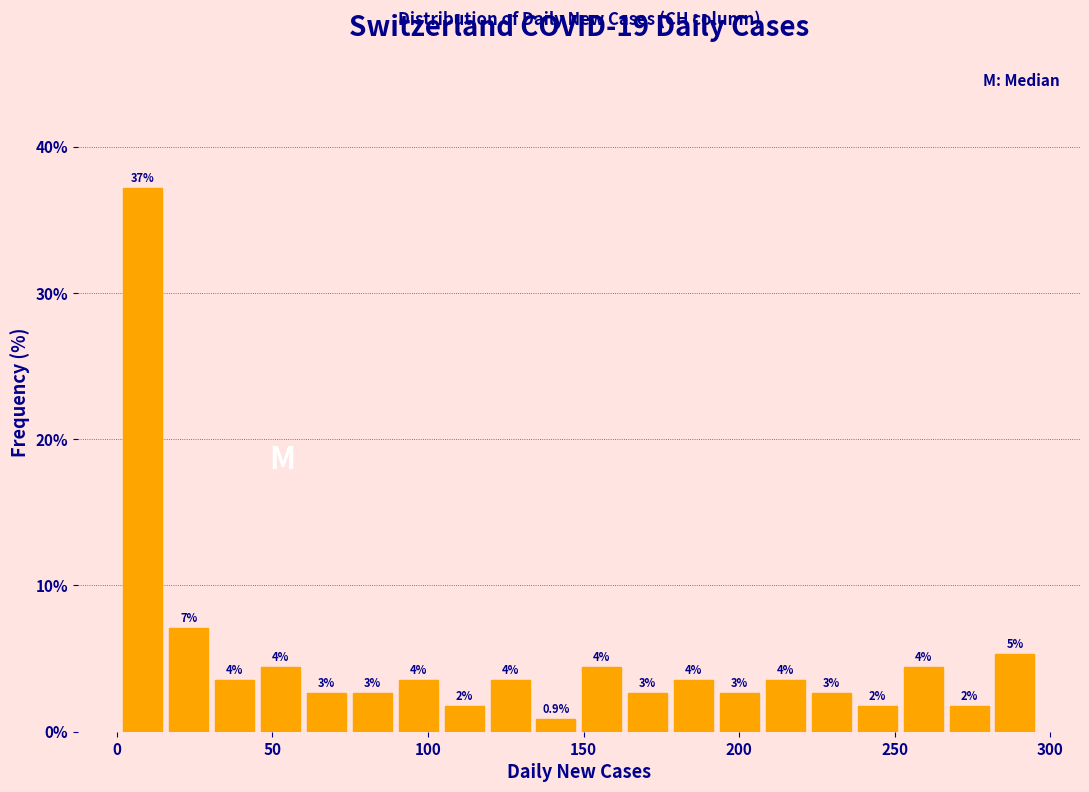

Around what value on the x-axis is the tallest bar? Give the approximate position of its centre, as read against the axis.

10